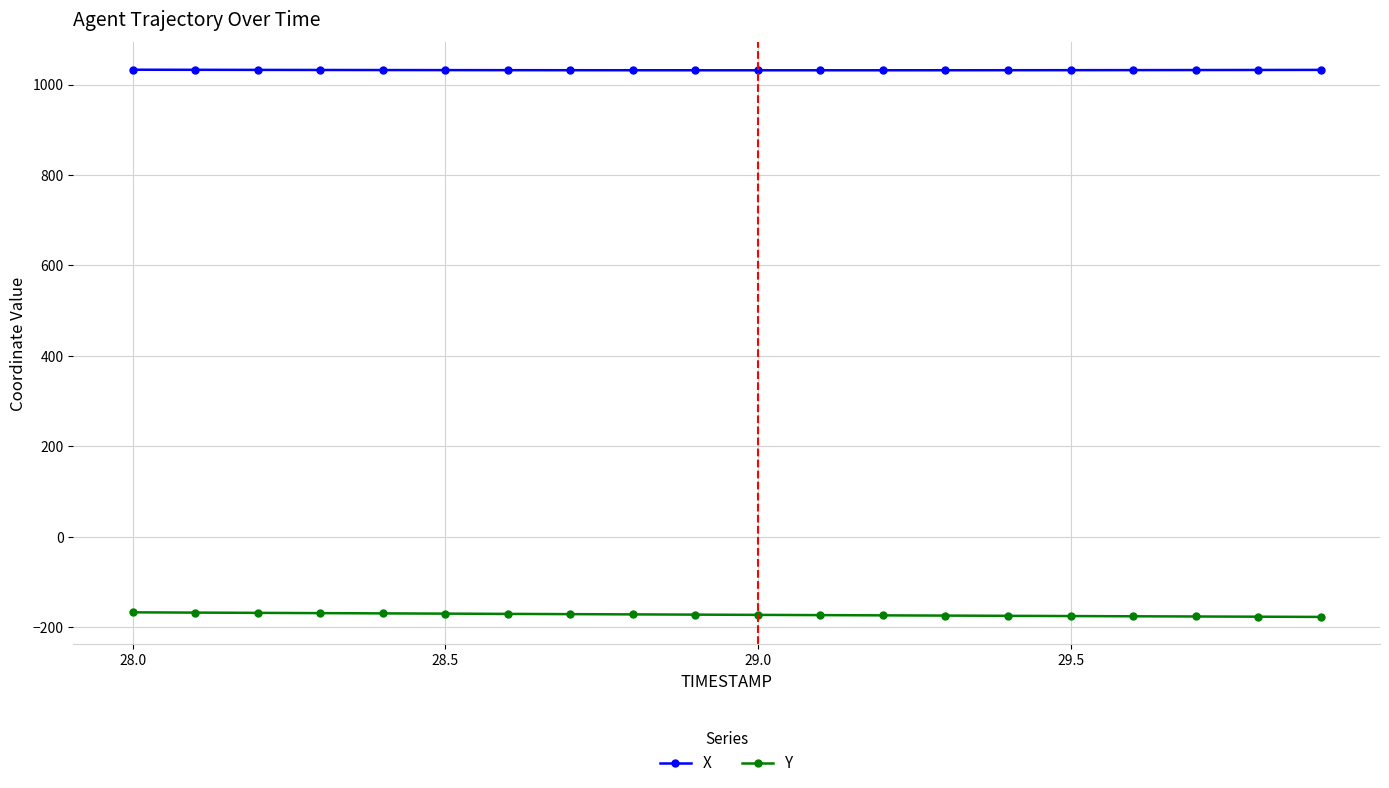

What is the maximum value shown in the chart?

1033.0